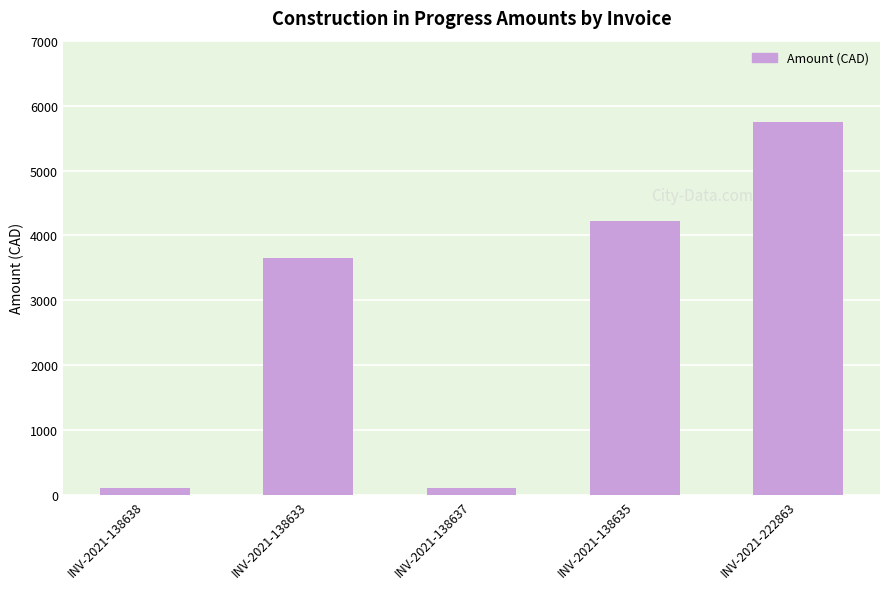

Count the number of data series in this chart.

1